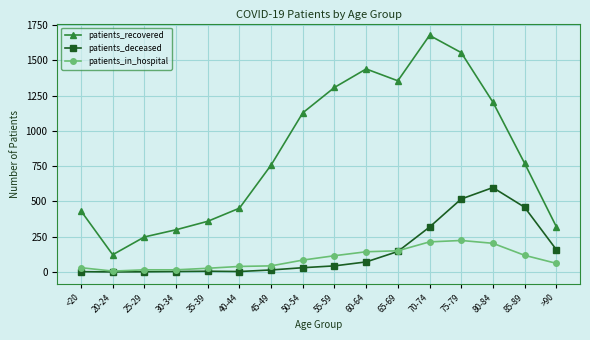

Which label corresponds to the largest value in the chart?

70-74